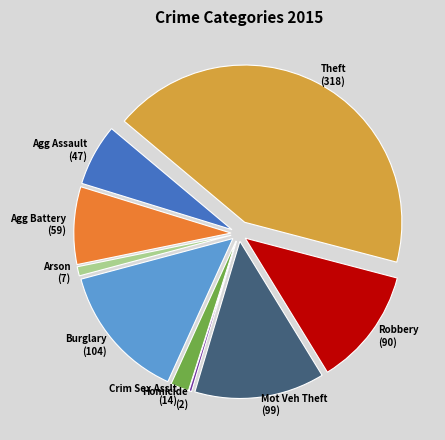

Is there a majority slice in this chart?

No